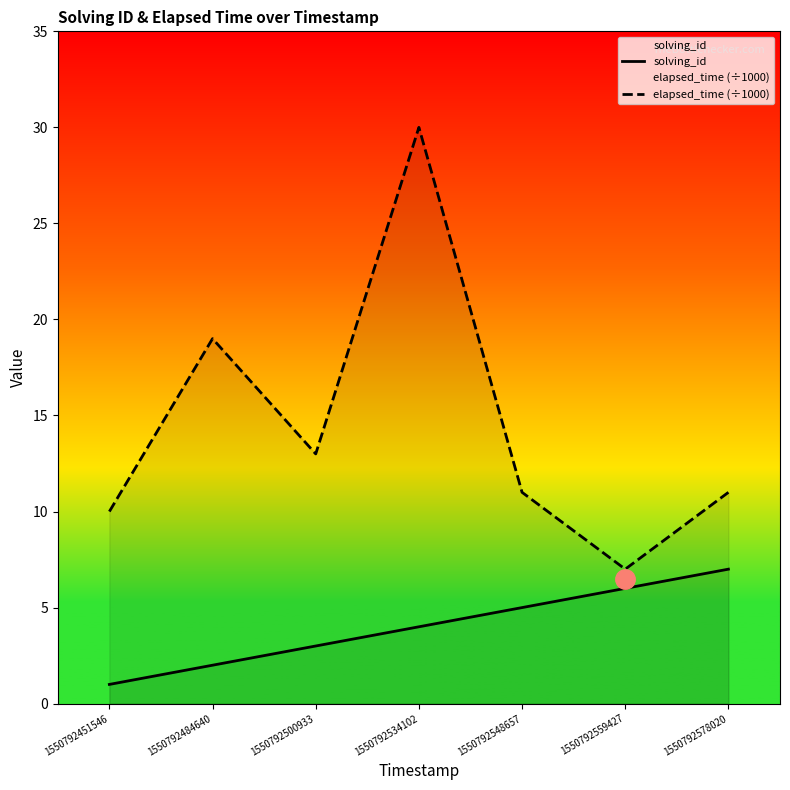

What is the total value across all series at 1550792451546?

11